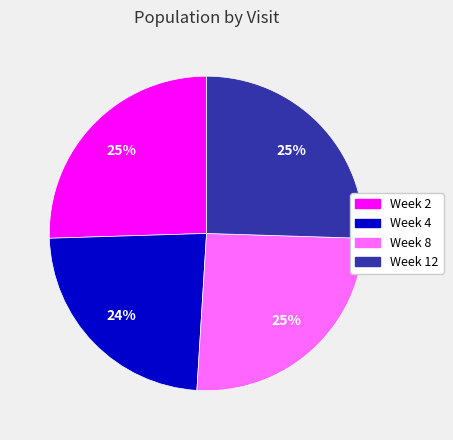

Which slice is the smallest?

Week 4